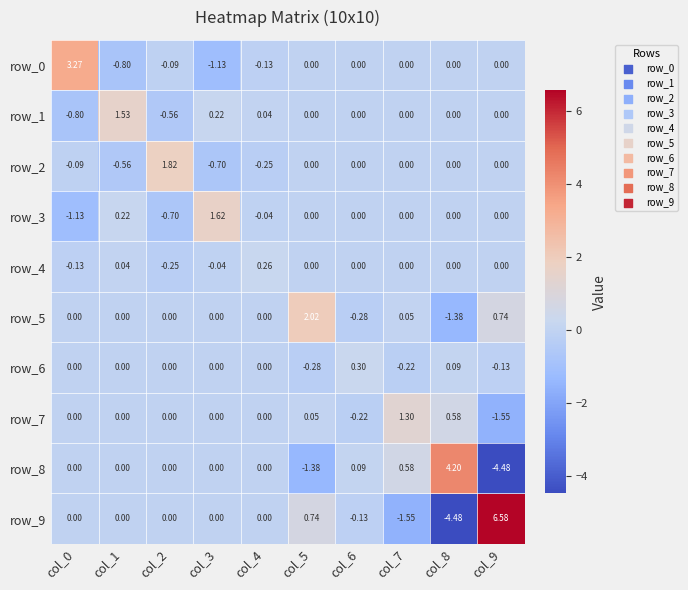

What is the minimum value shown in the chart?

-4.5